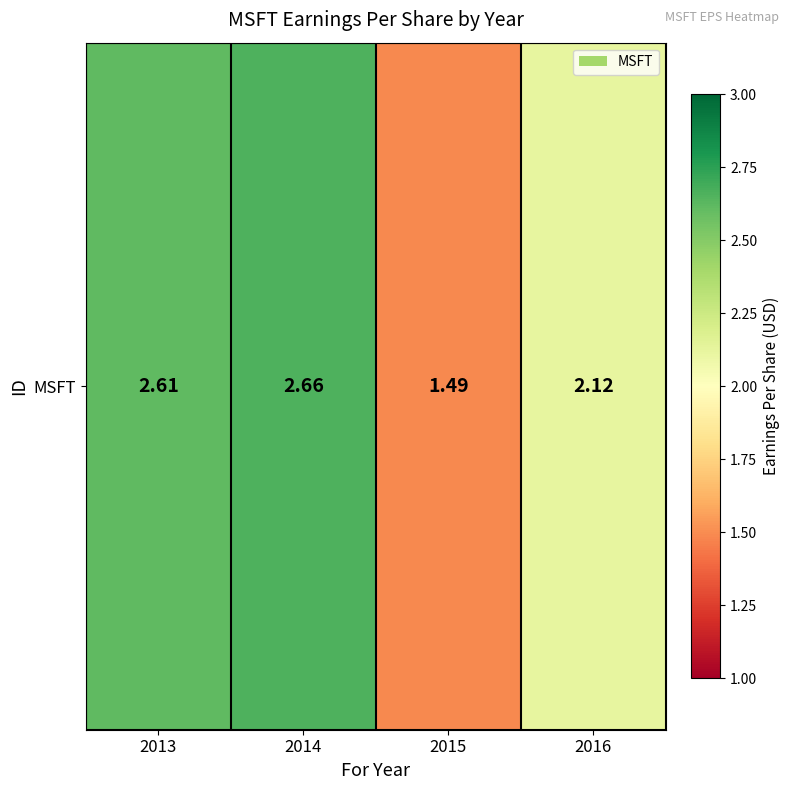

Read the value at 2016.

2.1